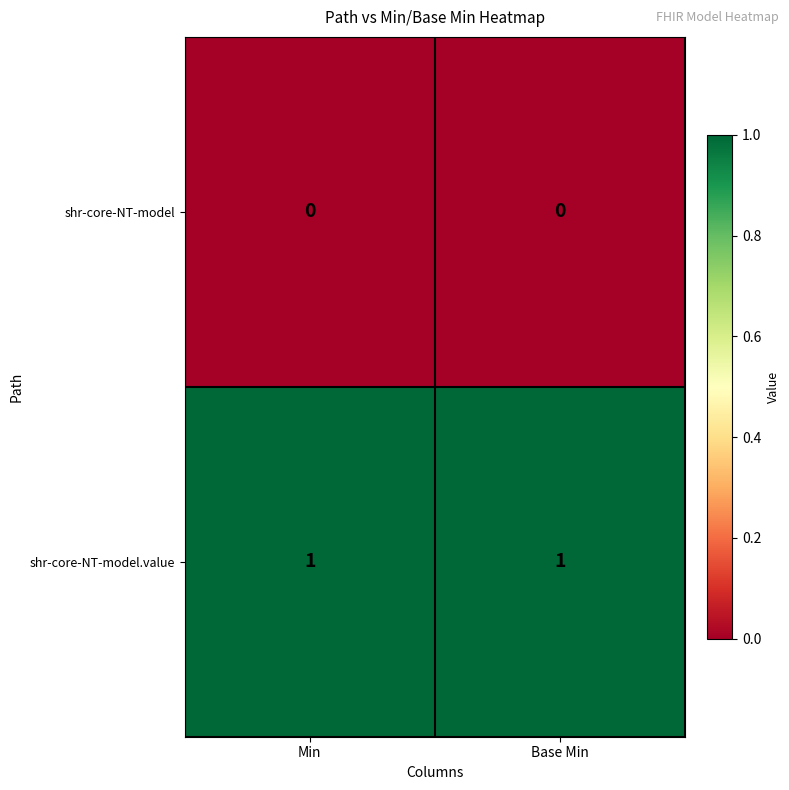

Reading left to right, what are all the values shown in this chart?

shr-core-NT-model: 0	0
shr-core-NT-model.value: 1	1